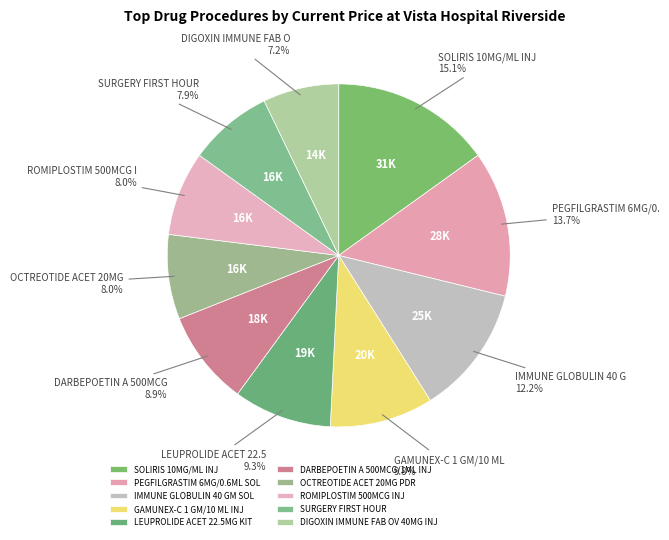

To the nearest percent, what is the combined percentage of DARBEPOETIN A 500MCG/1ML INJ and SOLIRIS 10MG/ML INJ?

24%